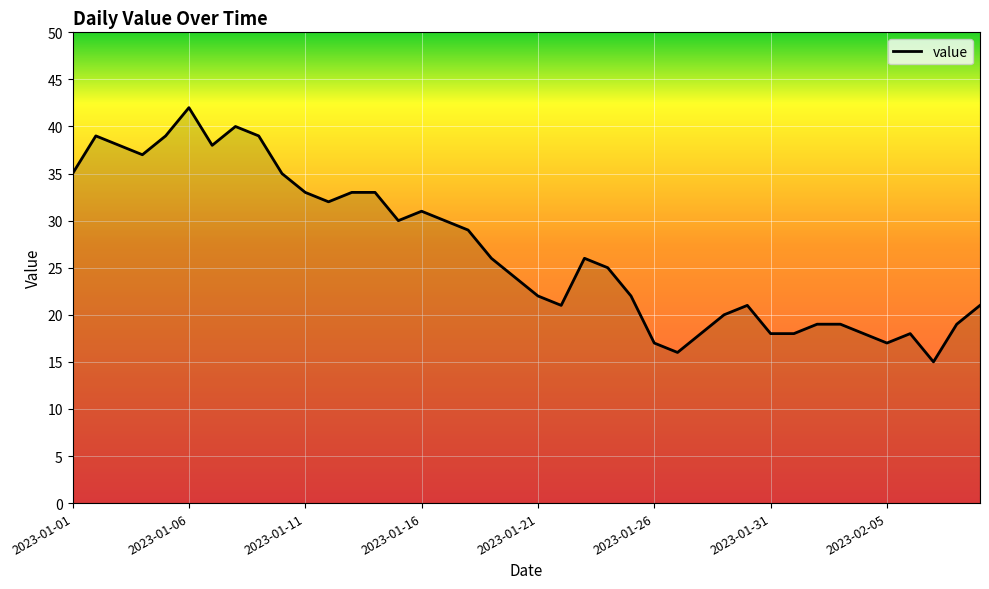

What is the smallest value displayed?

15